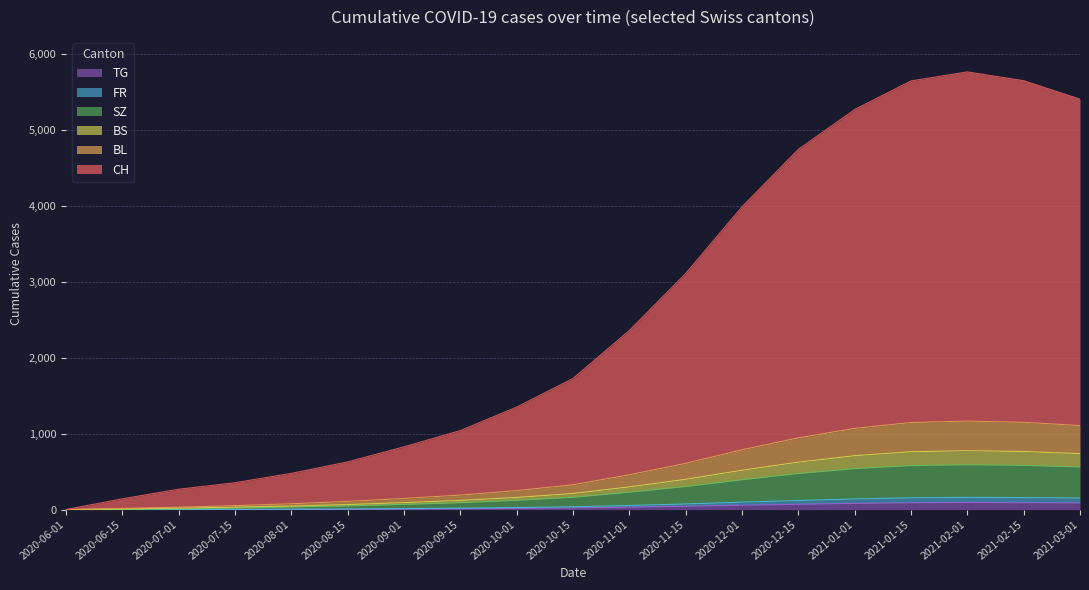

Between 2020-07-15 and 2021-01-01, which series saw the biggest shift?

CH